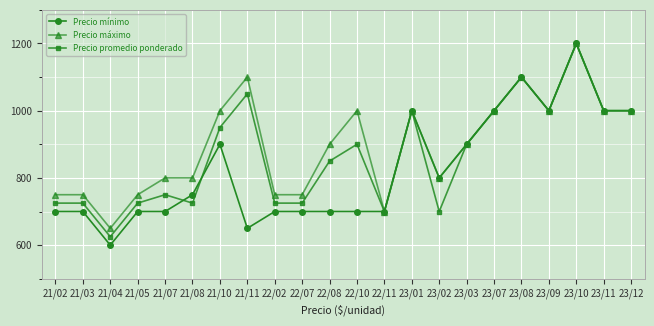

What is the sum of the Precio máximo values at 23/09 and 21/08?

1800